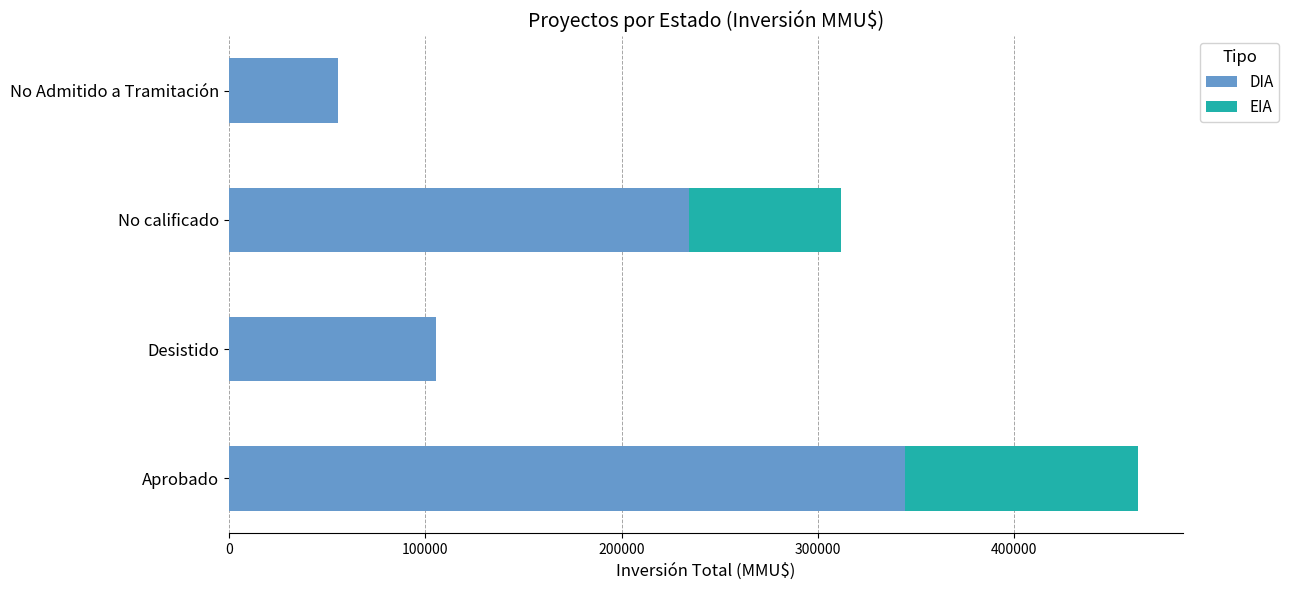

At which category is the sum across all series the highest?

Aprobado